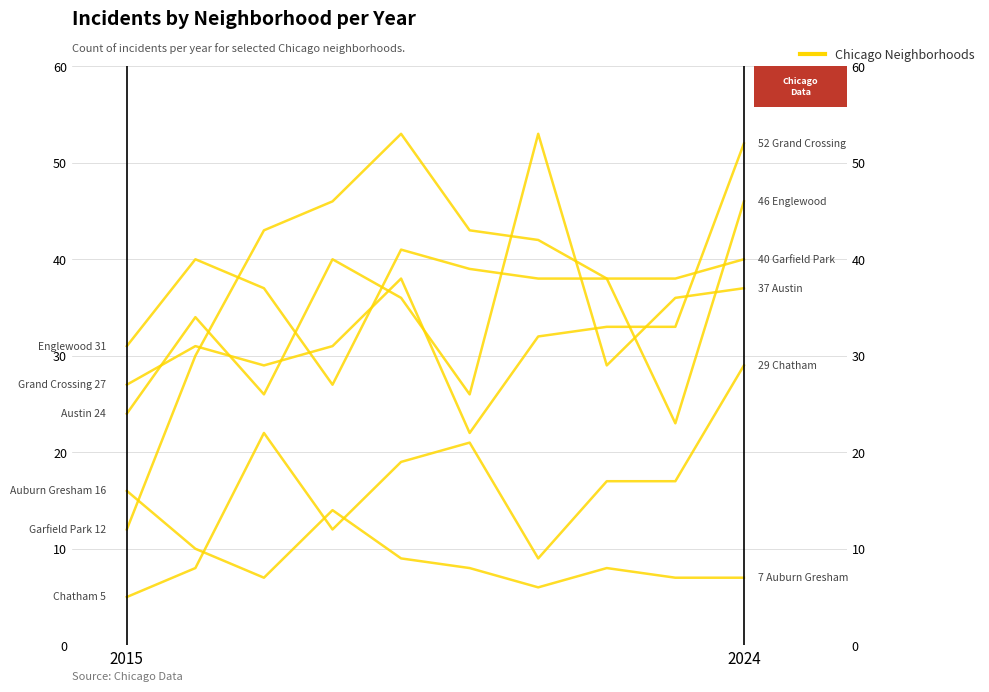

The Garfield Park series shows 43 at 2. True or false?

True